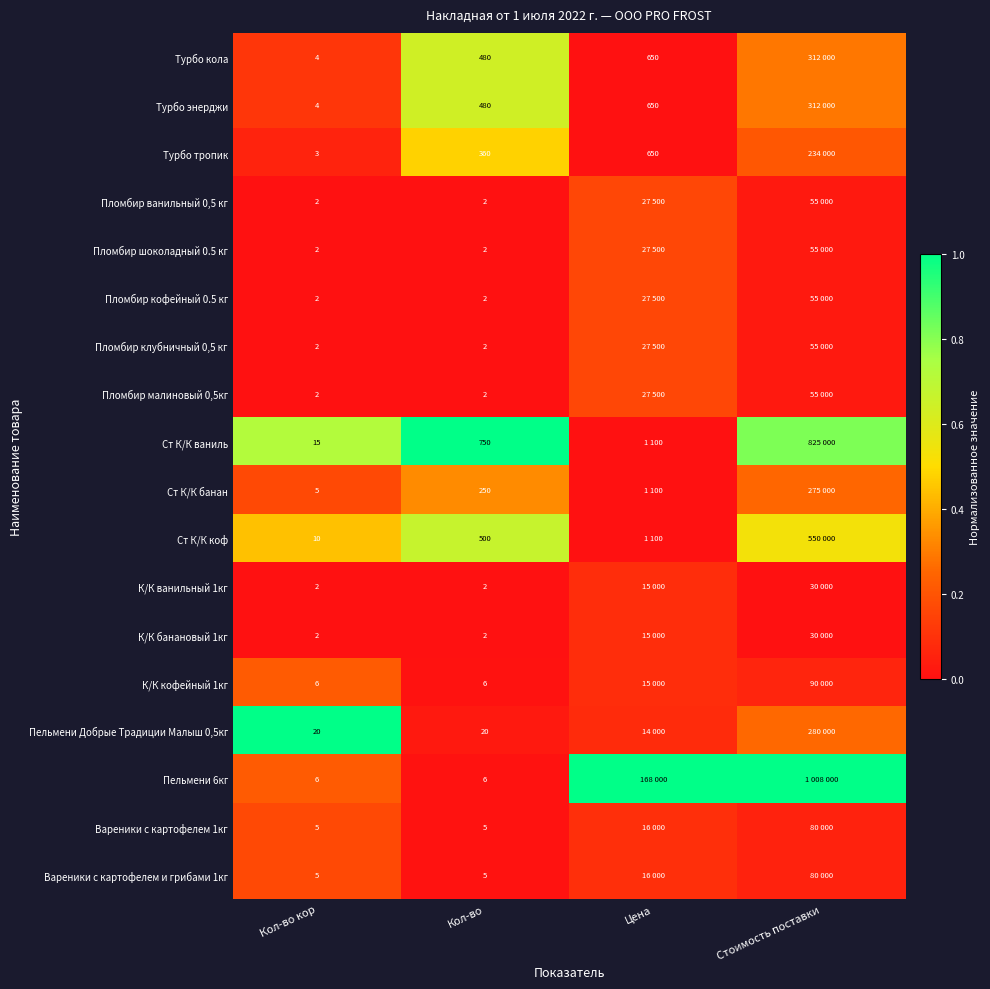

Between Кол-во кор and Кол-во, which series saw the biggest shift?

Ст К/К ваниль